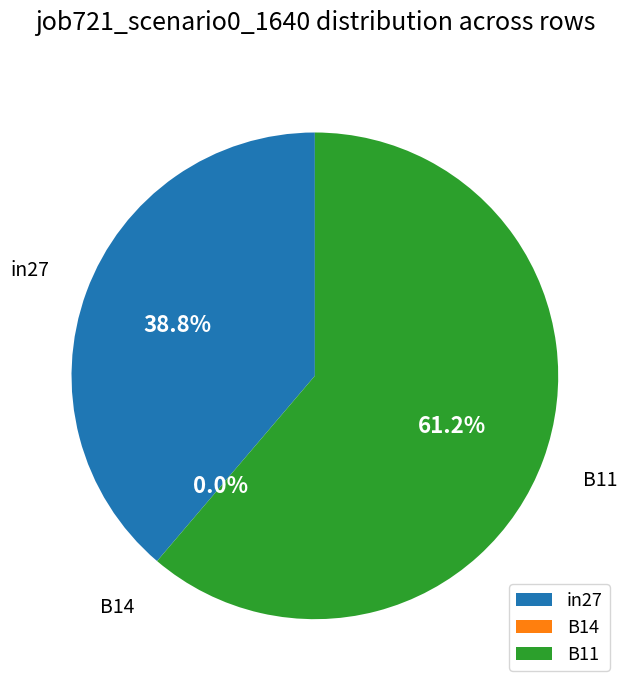

Rank the categories by value from lowest to highest.

B14, in27, B11